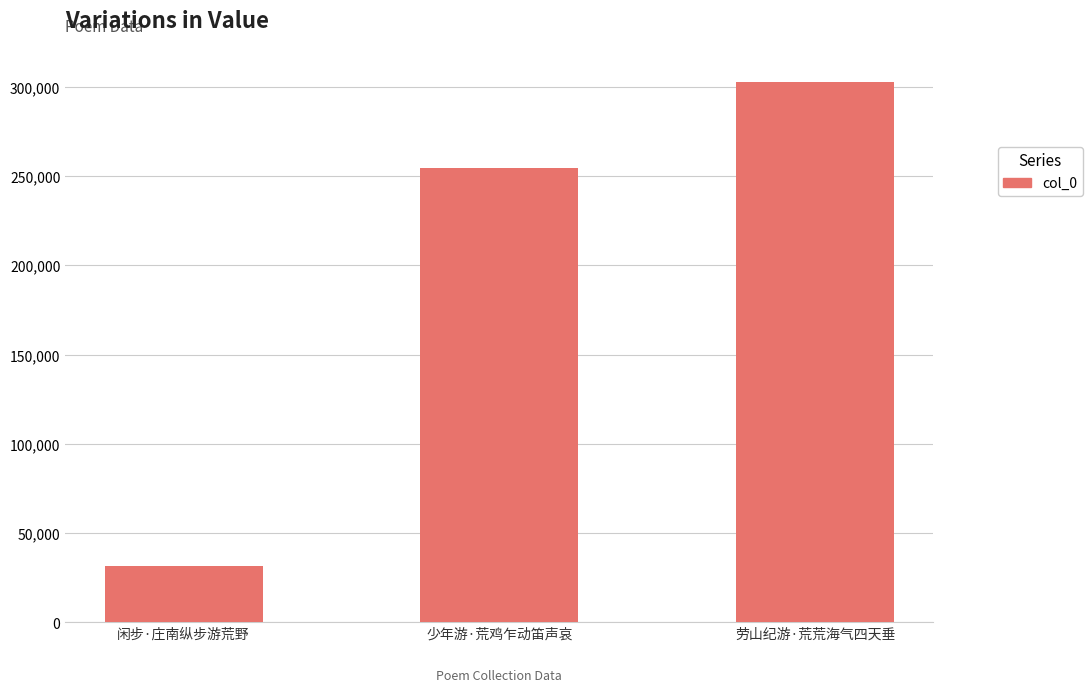

The chart shows a value of 84289 at 劳山纪游·荒荒海气四天垂. True or false?

False